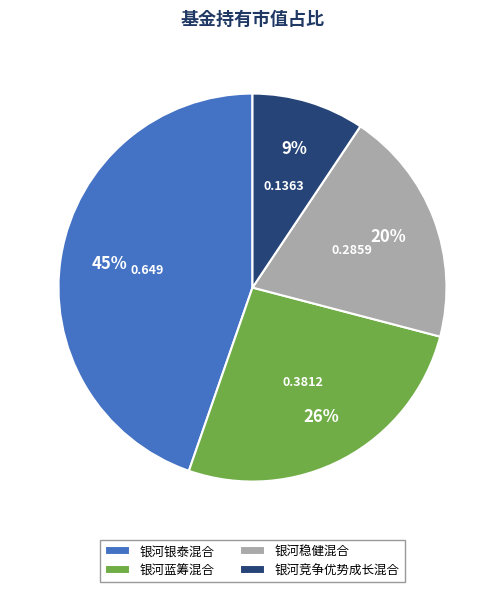

Rank the categories by value from highest to lowest.

银河银泰混合, 银河蓝筹混合, 银河稳健混合, 银河竞争优势成长混合